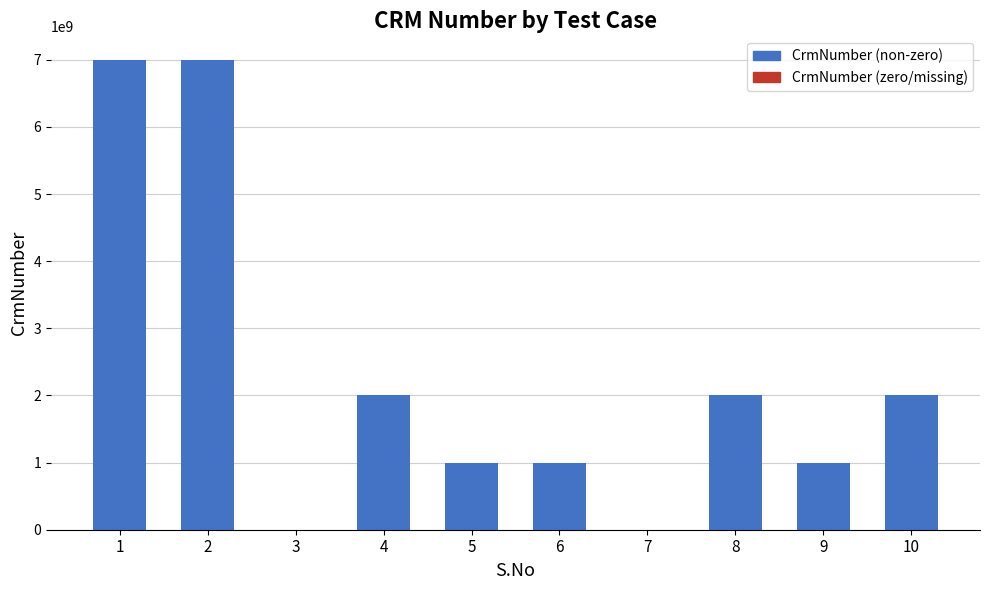

Count the number of data series in this chart.

1